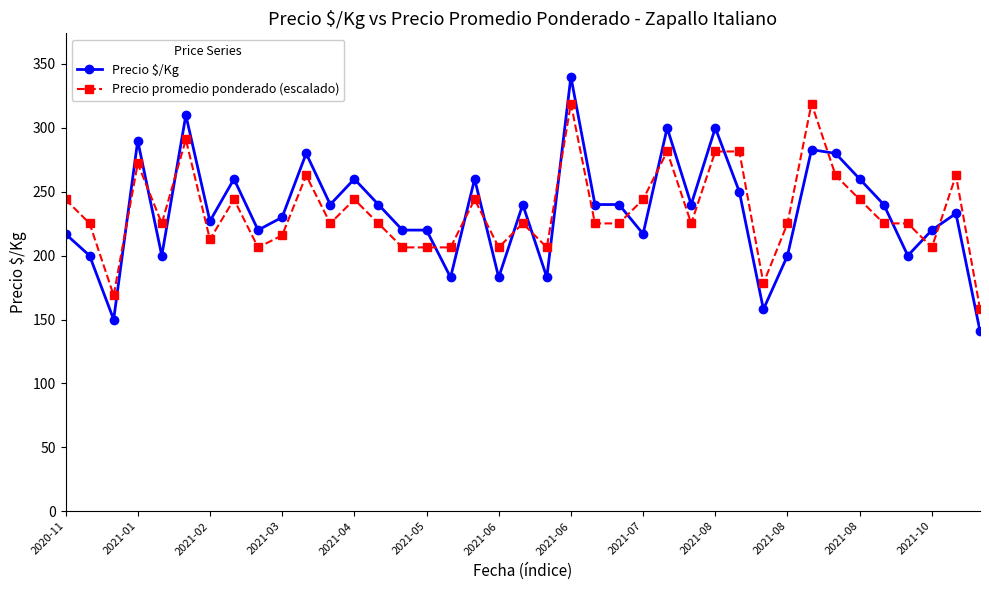

How many lines are shown in the chart?

2